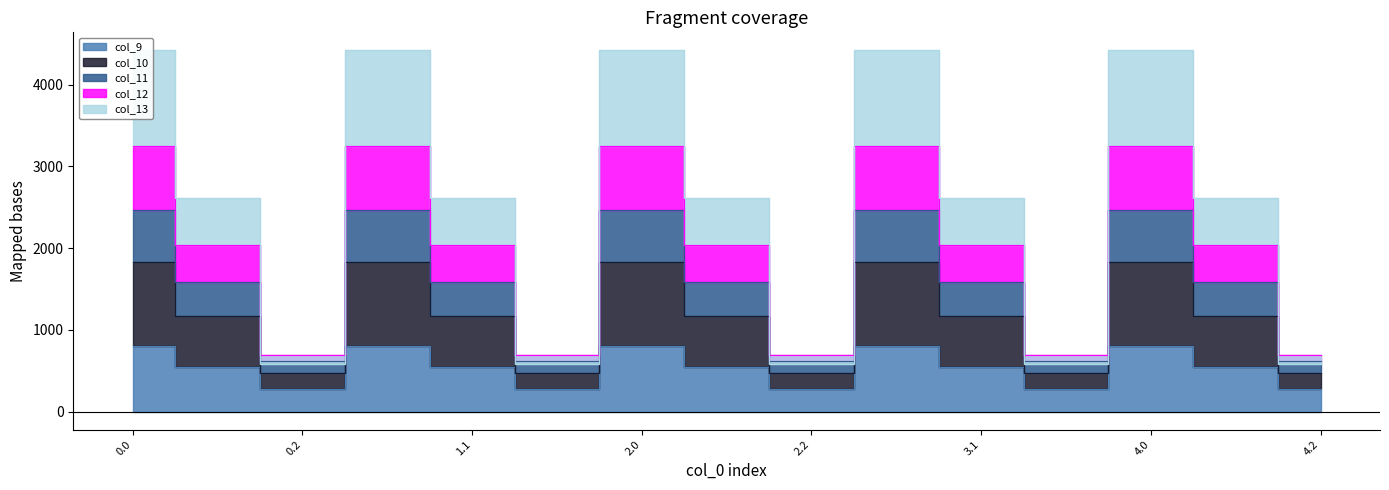

What is the label of the 13th point from the right?

0.2